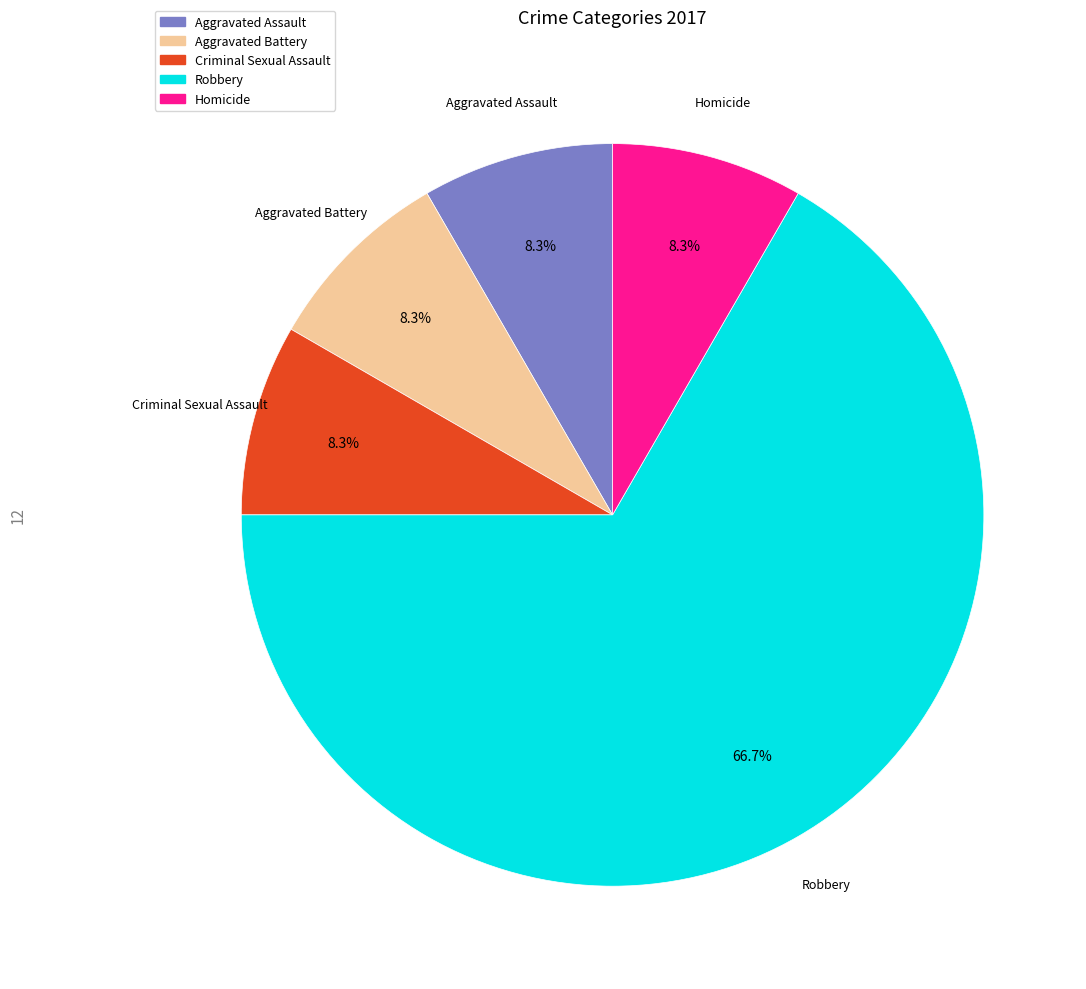

How much of the chart is everything except Aggravated Battery?

91.7%